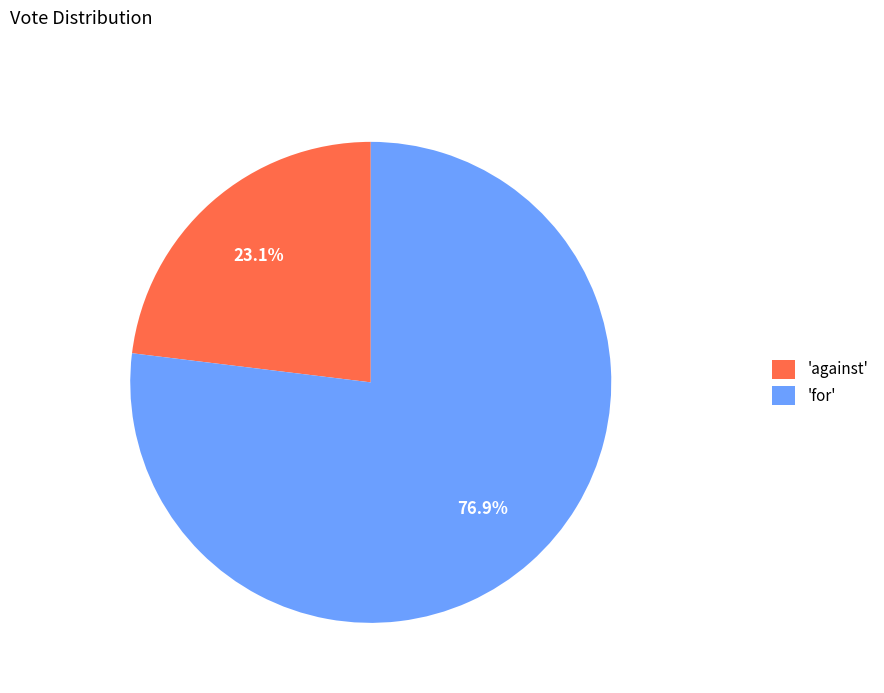

What portion of the pie excludes 'for'?

23.1%